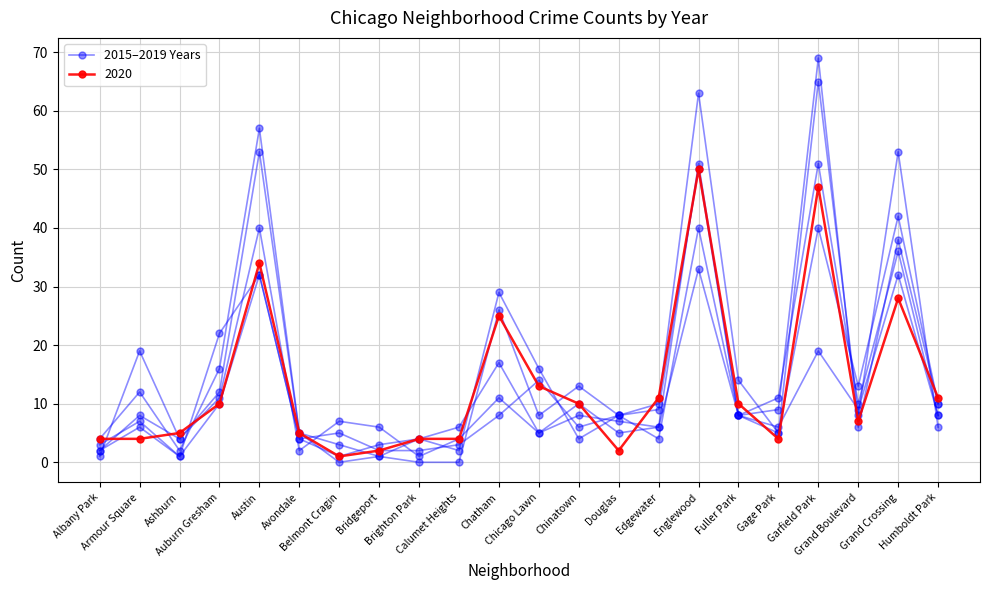

At which label is the value closest to 20?

Garfield Park